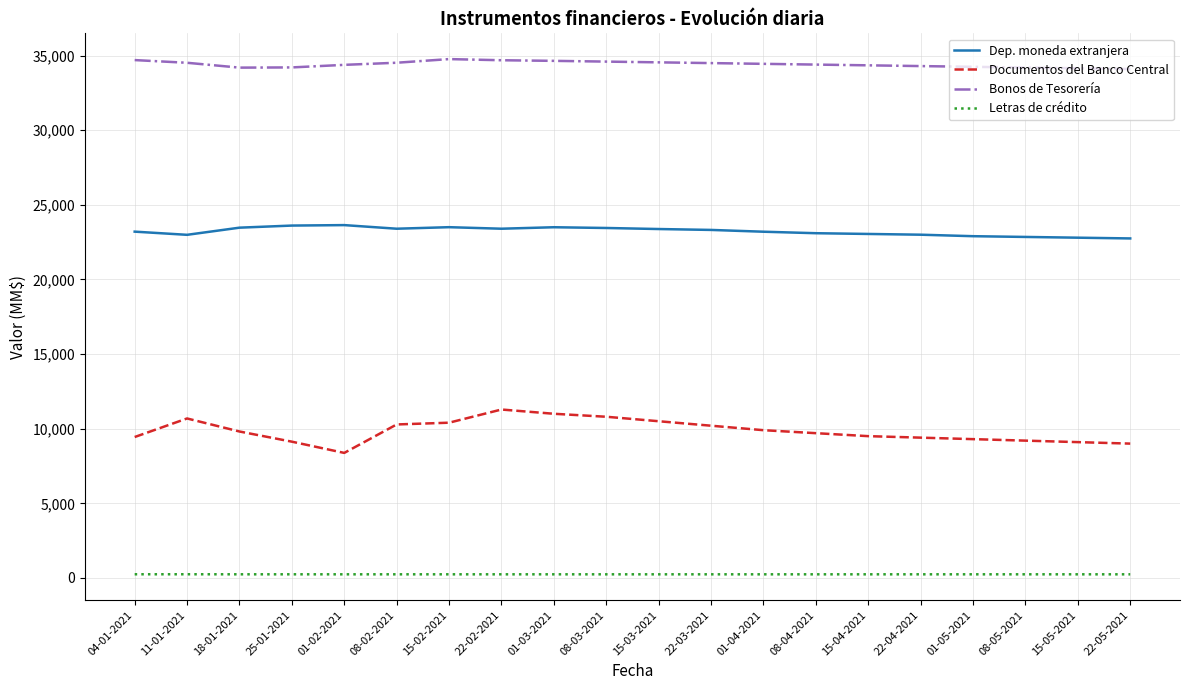

What is the difference between the maximum and minimum values in the Dep. moneda extranjera series?

893